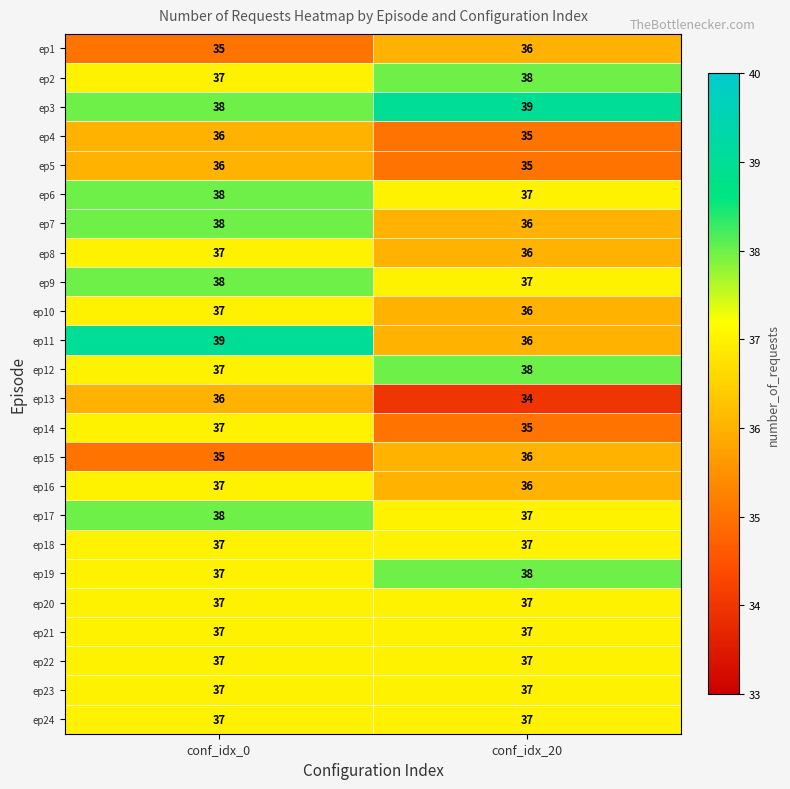

Rank the categories by ep19 value from lowest to highest.

conf_idx_0, conf_idx_20